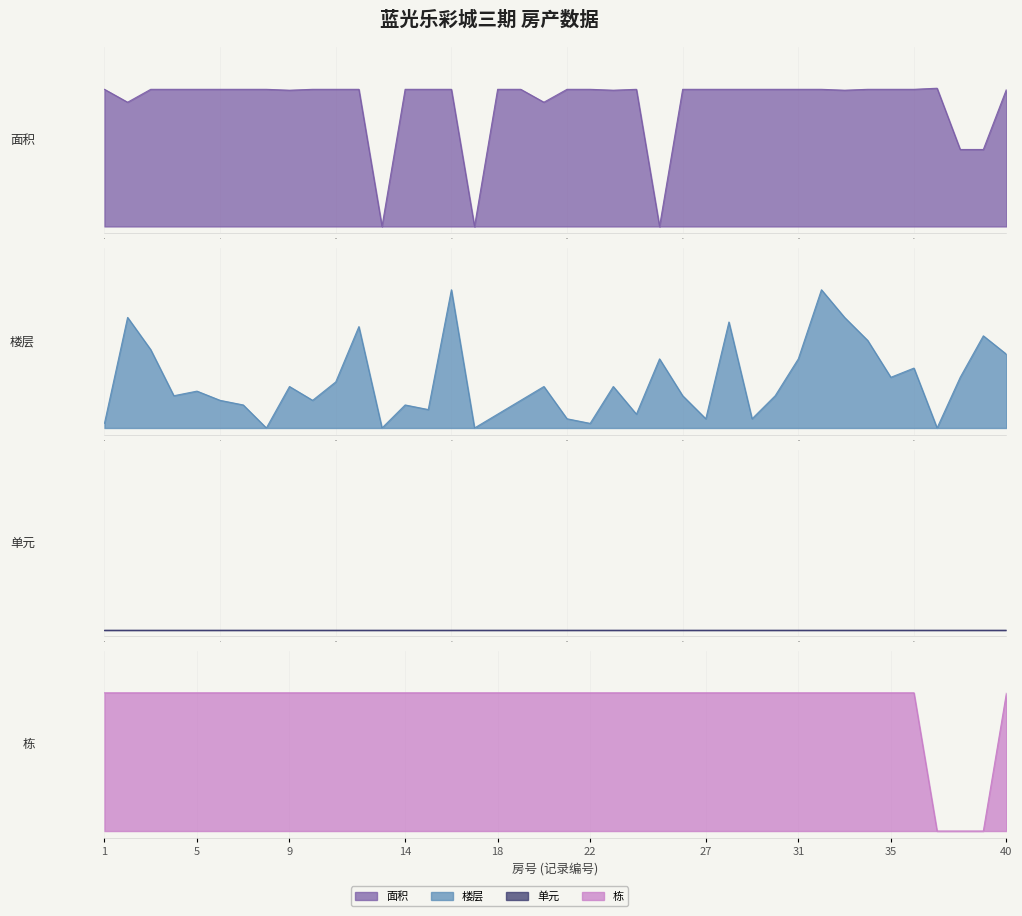

At which label does 楼层 reach its peak?

15